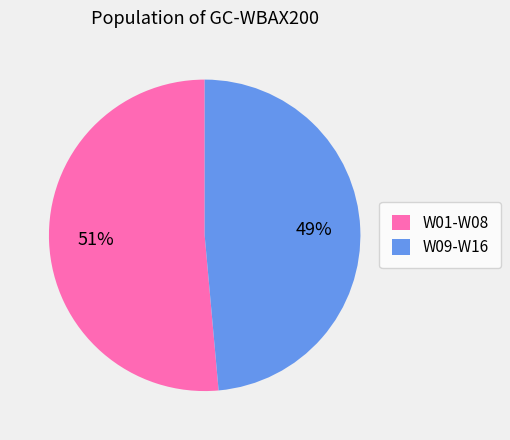

Does any single category account for the majority?

Yes